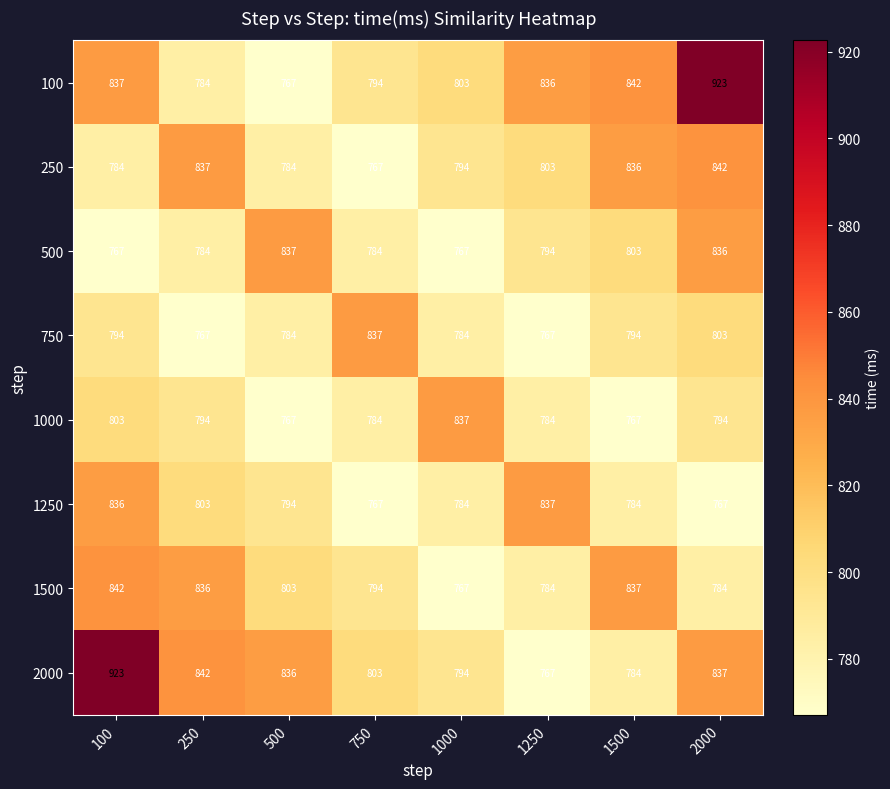

Between 100 and 250, which series saw the biggest shift?

2000